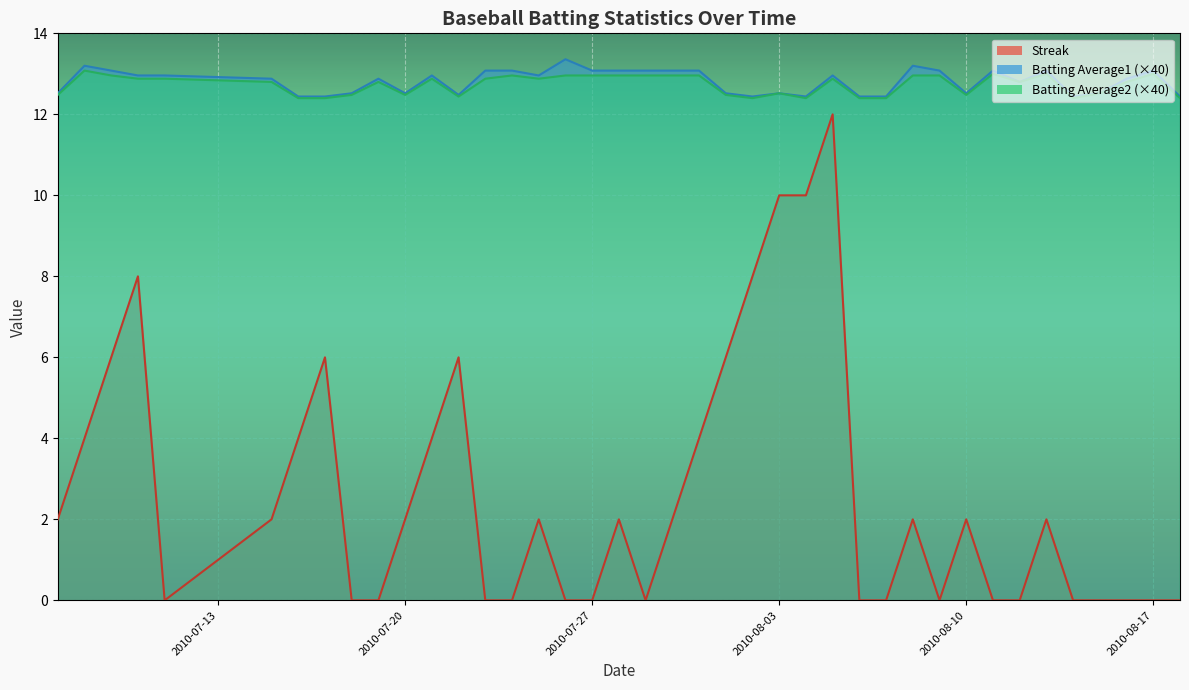

What is the difference between the Batting Average2 values at 2010-07-07 and 2010-07-16?

0.1